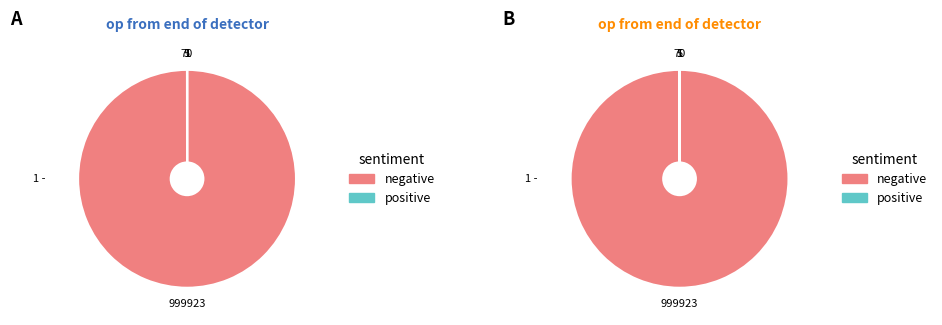

Is it true that 20.1-40.1 is 14% of the pie?

False